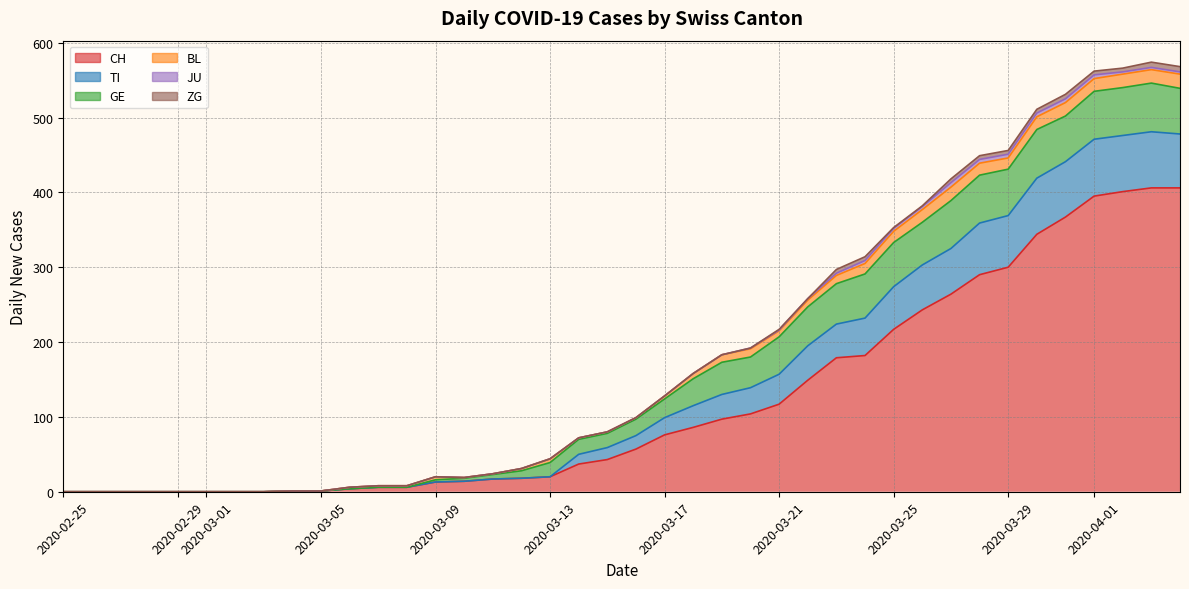

Reading right to left, list all the values displayed in this chart.

CH: 406	406	401	395	367	344	300	290	264	243	217	182	179	149	117	104	97	86	76	57	43	37	20	18	17	14	13	6	6	4	1	1	0	0	0	0	0	0	0	0
TI: 72	75	75	76	74	75	69	69	61	60	57	50	45	46	40	35	33	29	23	18	16	13	0	0	0	0	0	0	0	0	0	0	0	0	0	0	0	0	0	0
GE: 61	65	64	64	61	65	62	64	64	57	59	59	54	52	50	41	43	36	25	22	19	20	19	10	6	4	3	0	0	0	0	0	0	0	0	0	0	0	0	0
BL: 19	18	18	17	18	17	15	16	18	17	15	14	11	9	8	11	10	7	4	2	2	2	5	3	1	1	4	2	2	2	0	0	0	0	0	0	0	0	0	0
JU: 3	3	3	5	5	5	5	5	6	4	4	4	3	2	1	1	0	0	0	0	0	0	0	0	0	0	0	0	0	0	0	0	0	0	0	0	0	0	0	0
ZG: 7	7	5	5	6	5	5	5	5	1	1	5	5	0	1	0	0	0	0	0	0	0	0	0	0	0	0	0	0	0	0	0	0	0	0	0	0	0	0	0